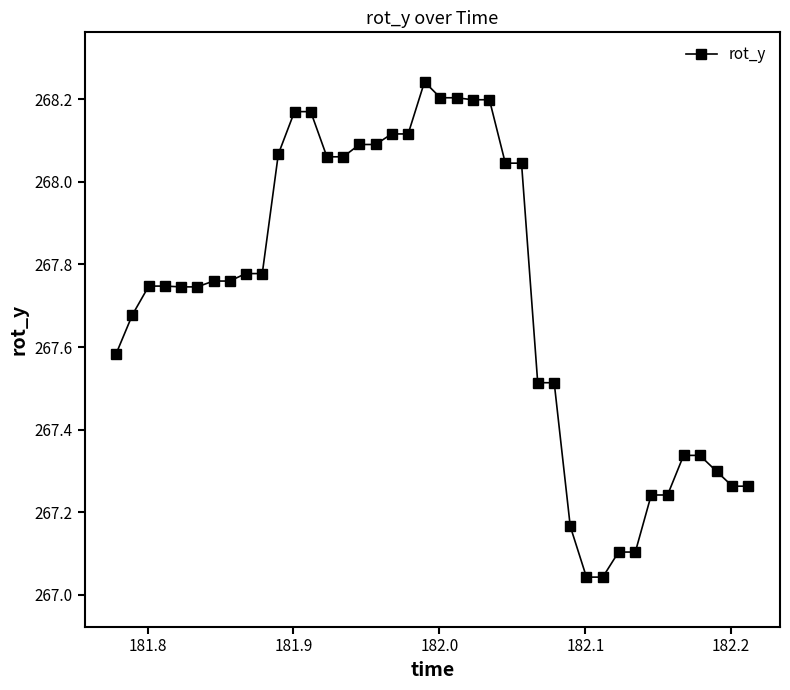

What is the sum of all values?

10708.9